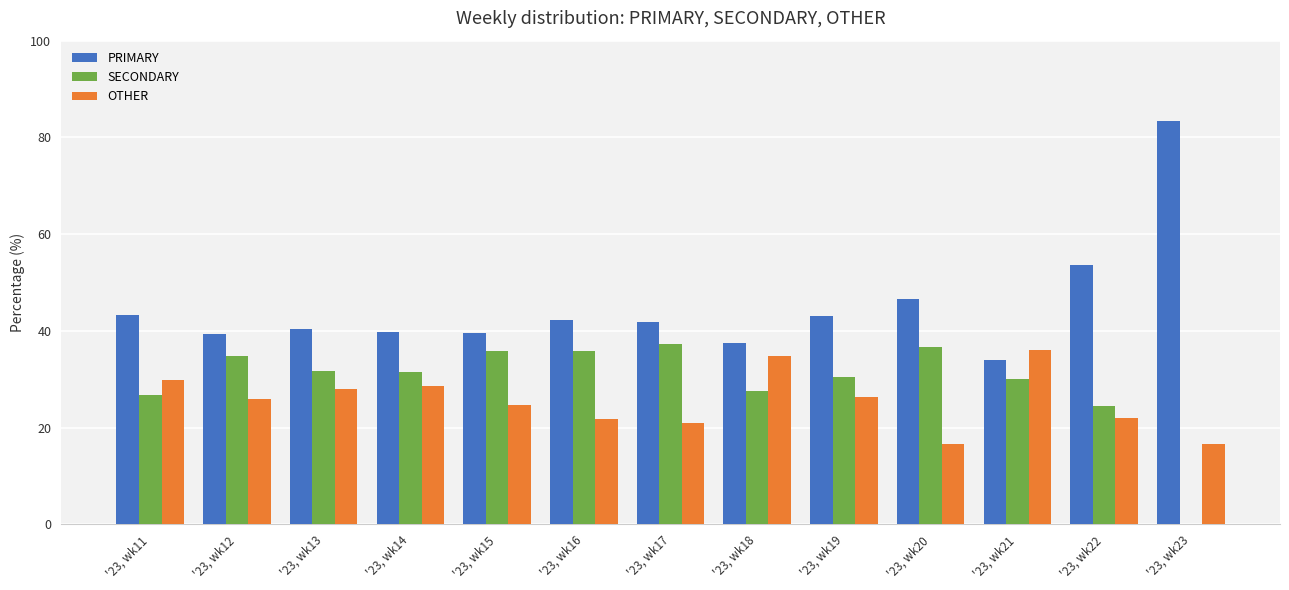

How many categories are shown in the chart?

13